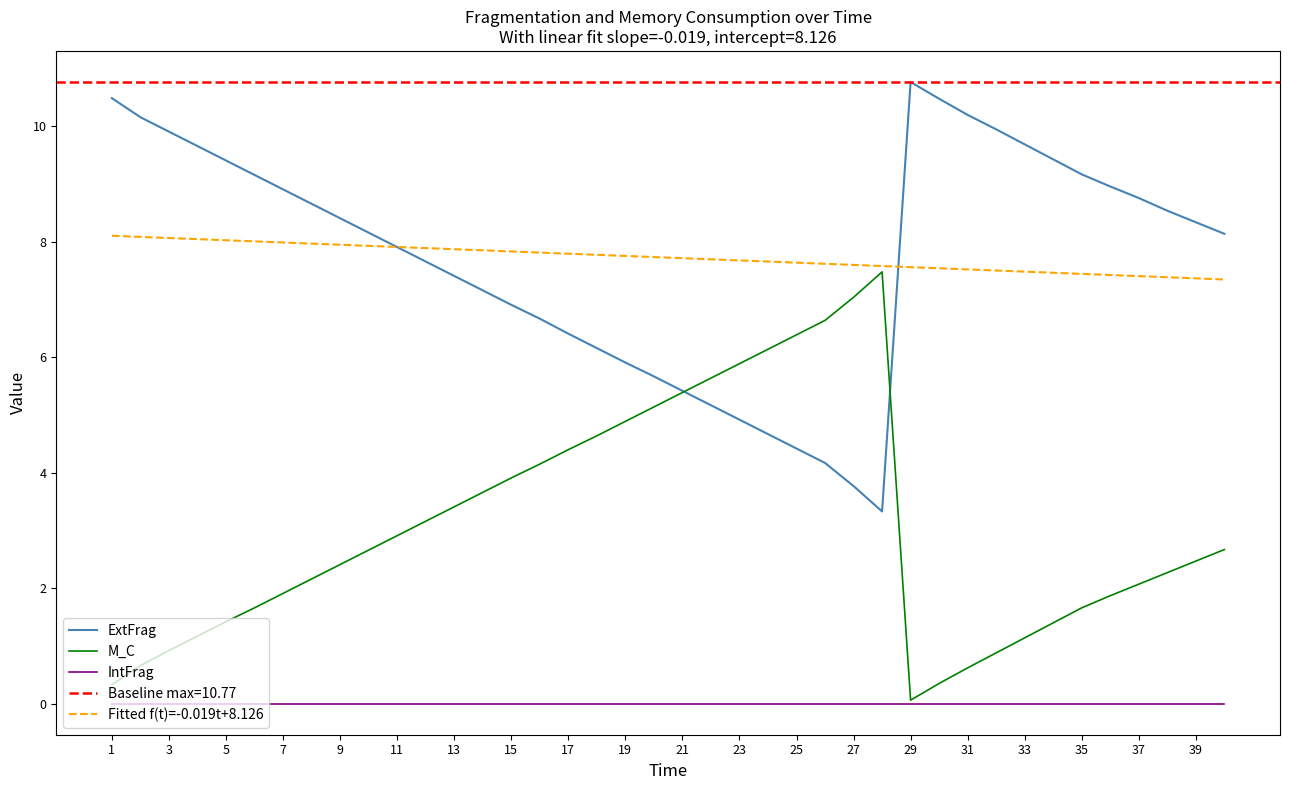

Reading right to left, list all the values displayed in this chart.

ExtFrag: 8.1	8.3	8.5	8.8	9.0	9.2	9.4	9.7	9.9	10.2	10.5	10.8	3.3	3.8	4.2	4.4	4.7	4.9	5.2	5.4	5.7	5.9	6.2	6.4	6.7	6.9	7.2	7.4	7.7	7.9	8.2	8.4	8.7	8.9	9.2	9.4	9.7	9.9	10.2	10.5
M_C: 2.7	2.5	2.3	2.1	1.9	1.7	1.4	1.1	0.9	0.6	0.3	0.1	7.5	7.0	6.6	6.4	6.1	5.9	5.6	5.4	5.1	4.9	4.6	4.4	4.2	3.9	3.7	3.4	3.2	2.9	2.7	2.4	2.2	1.9	1.7	1.4	1.2	0.9	0.7	0.3
IntFrag: 0.0	0.0	0.0	0.0	0.0	0.0	0.0	0.0	0.0	0.0	0.0	0.0	0.0	0.0	0.0	0.0	0.0	0.0	0.0	0.0	0.0	0.0	0.0	0.0	0.0	0.0	0.0	0.0	0.0	0.0	0.0	0.0	0.0	0.0	0.0	0.0	0.0	0.0	0.0	0.0
Fitted f(t)=-0.019t+8.126: 7.3	7.4	7.4	7.4	7.4	7.4	7.5	7.5	7.5	7.5	7.5	7.6	7.6	7.6	7.6	7.6	7.7	7.7	7.7	7.7	7.7	7.8	7.8	7.8	7.8	7.8	7.9	7.9	7.9	7.9	7.9	8.0	8.0	8.0	8.0	8.0	8.0	8.1	8.1	8.1